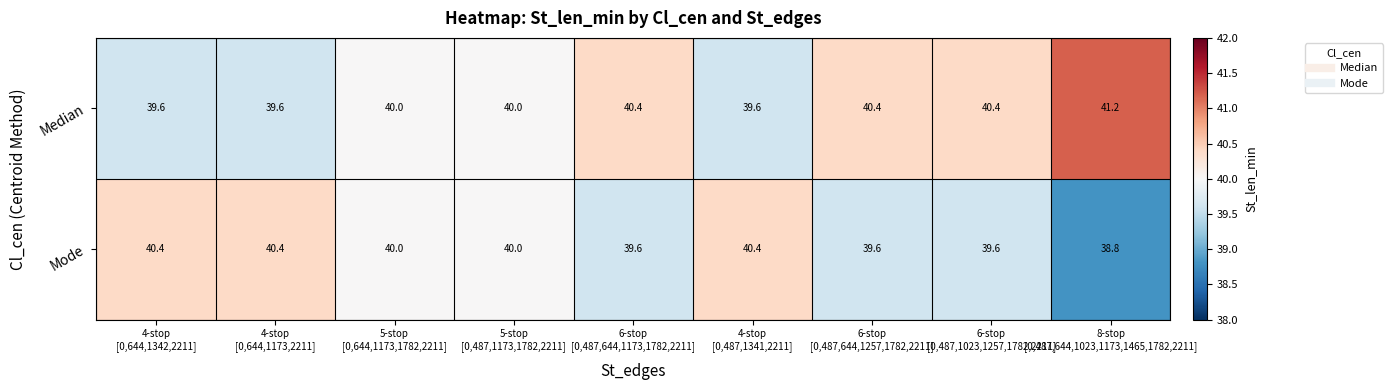

At how many categories does at least one series exceed 39?

9